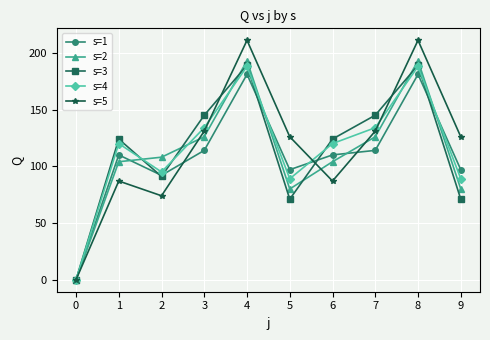

What is the sum of the s=4 values at 8 and 3?

322